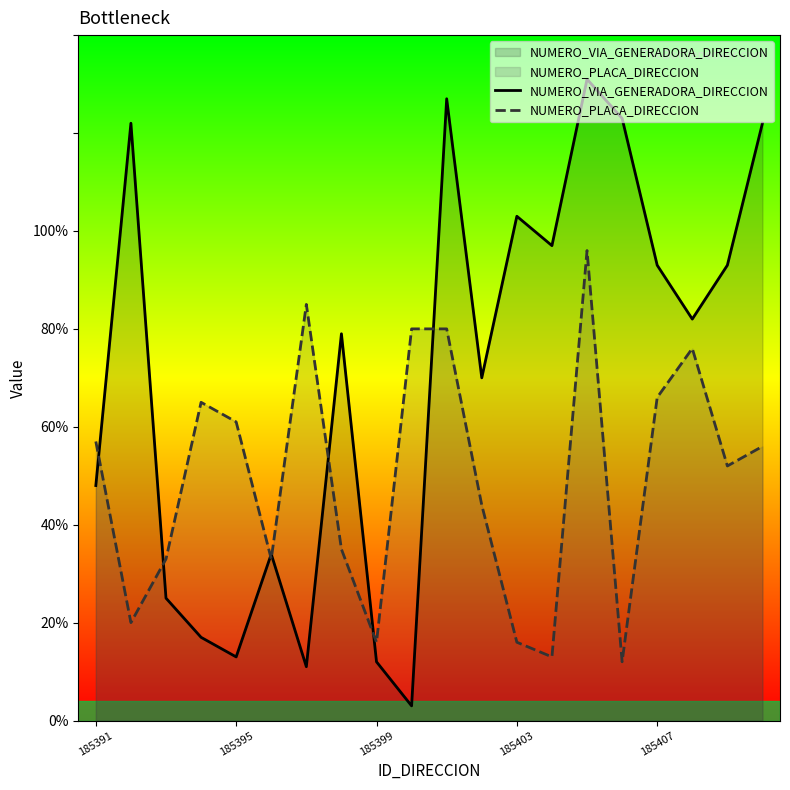

Which series has the largest total across all categories?

NUMERO_VIA_GENERADORA_DIRECCION